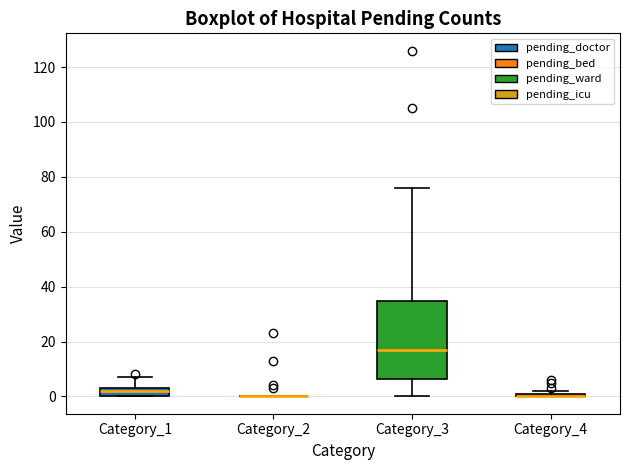

Comparing the boxes themselves (not the whiskers), which one is the tallest?

Category_3